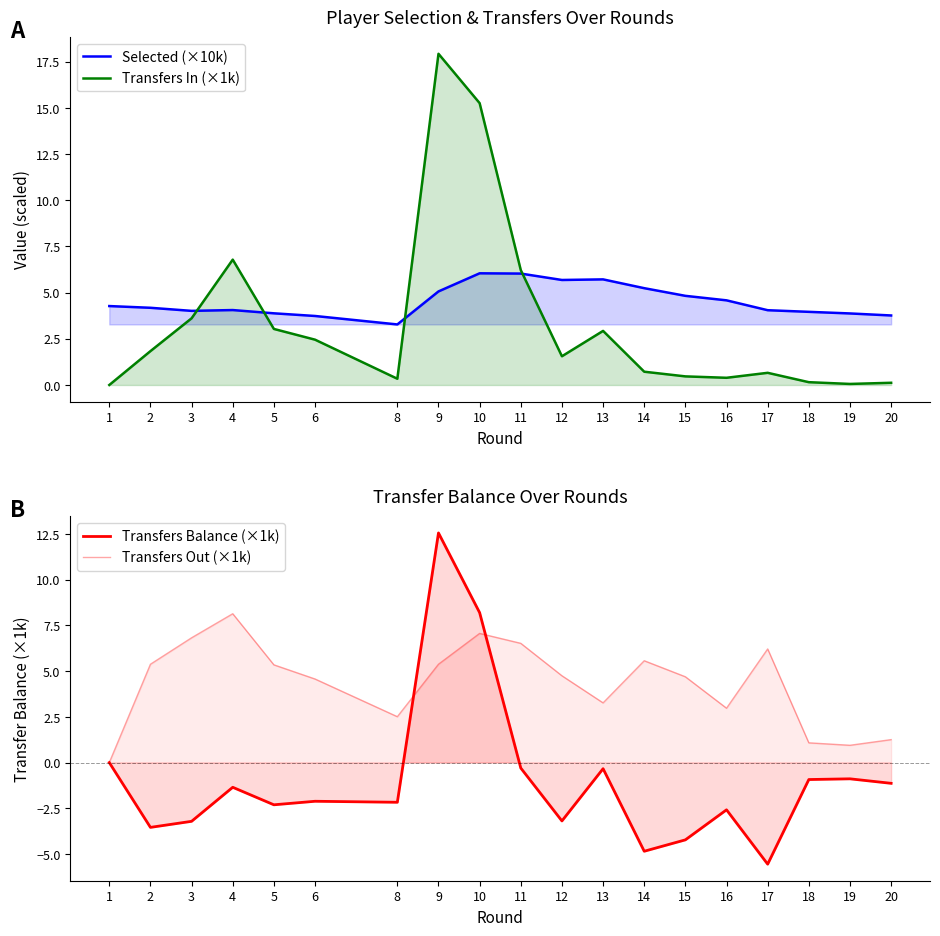

What value does the Transfers Out (×1k) series have at 10?

7.1